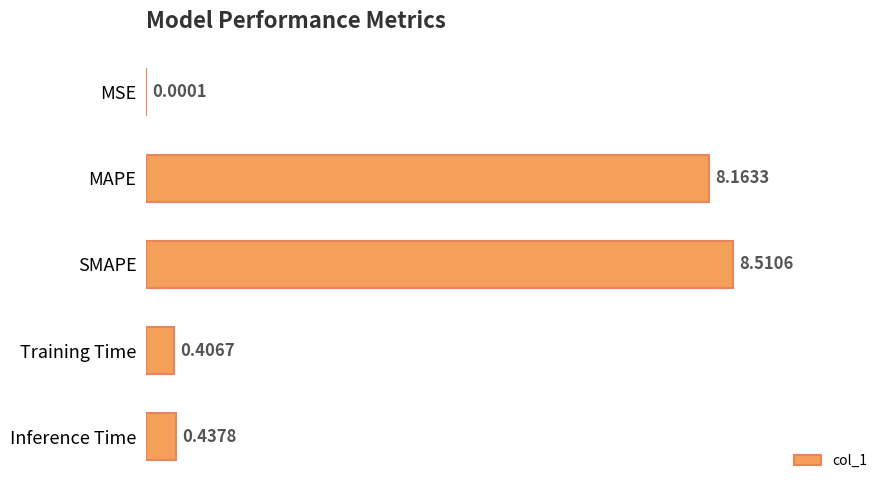

Which has a higher value, Training Time or MSE?

Training Time